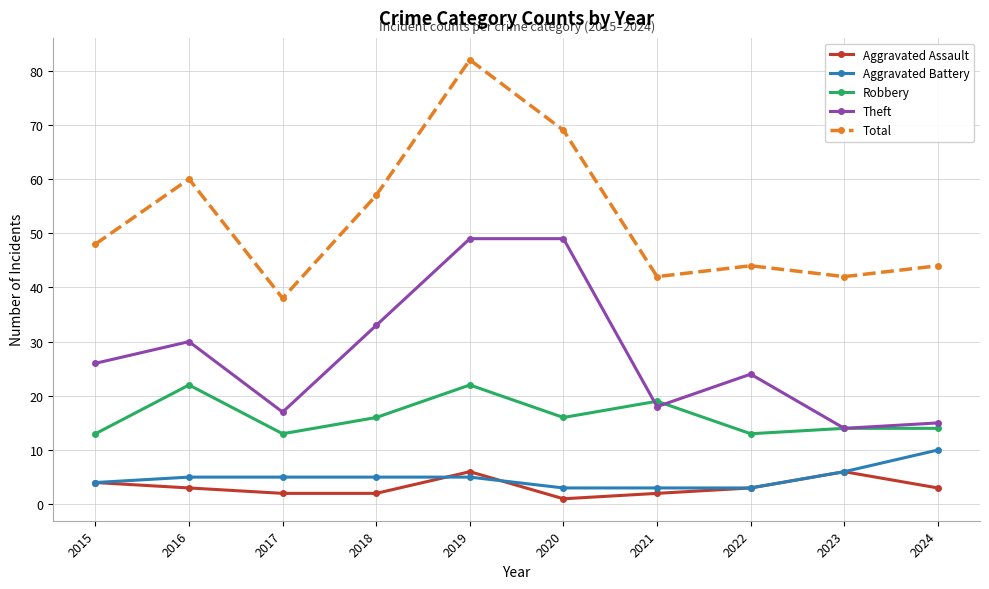

Reading left to right, transcribe all the data shown in this chart.

Aggravated Assault: 2015=4	2016=3	2017=2	2018=2	2019=6	2020=1	2021=2	2022=3	2023=6	2024=3
Aggravated Battery: 2015=4	2016=5	2017=5	2018=5	2019=5	2020=3	2021=3	2022=3	2023=6	2024=10
Robbery: 2015=13	2016=22	2017=13	2018=16	2019=22	2020=16	2021=19	2022=13	2023=14	2024=14
Theft: 2015=26	2016=30	2017=17	2018=33	2019=49	2020=49	2021=18	2022=24	2023=14	2024=15
Total: 2015=48	2016=60	2017=38	2018=57	2019=82	2020=69	2021=42	2022=44	2023=42	2024=44